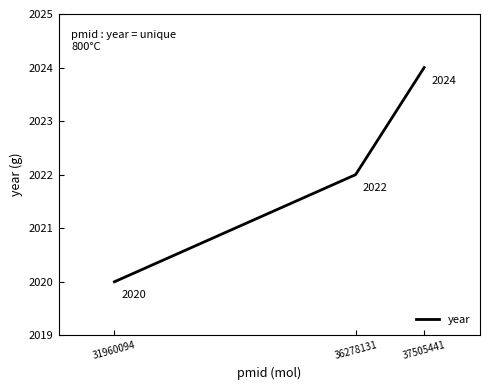

Which label corresponds to the largest value in the chart?

37505441